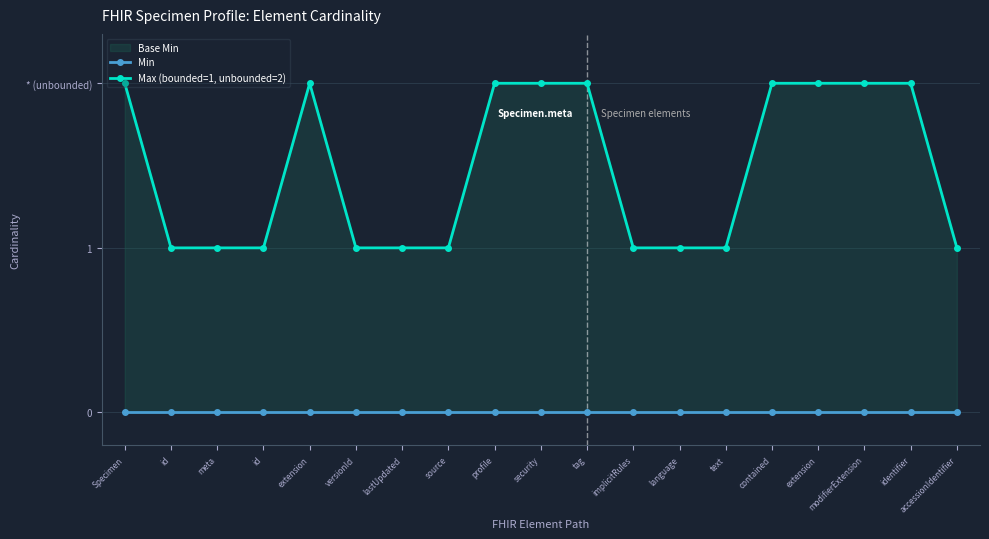

The value of Max (bounded=1, unbounded=2) at modifierExtension is 2. True or false?

True